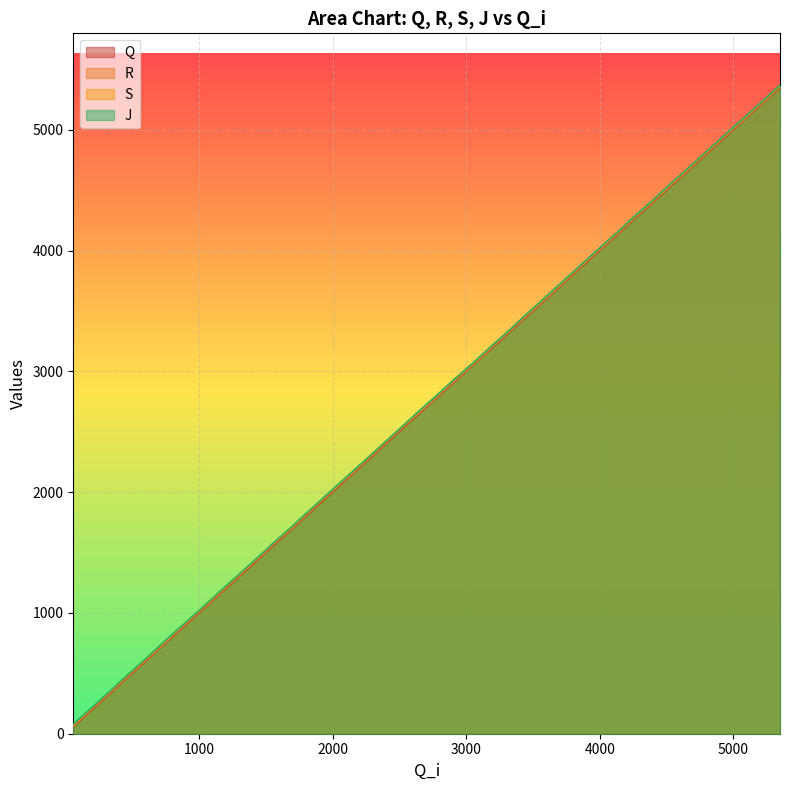

What is the maximum value for J?

5369